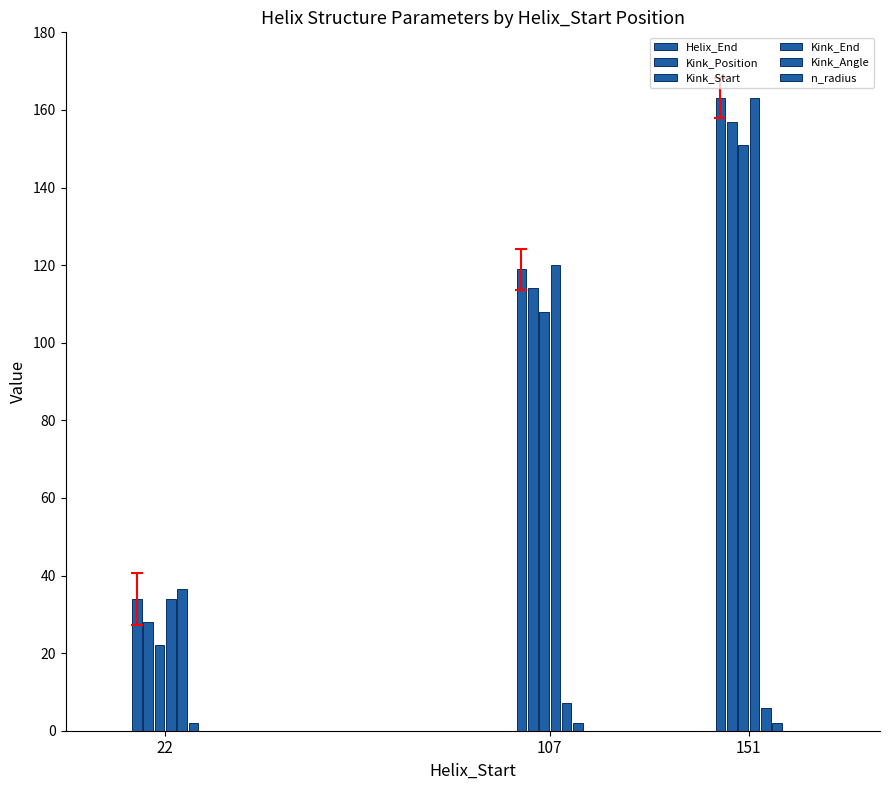

How many bars are there in total?

18